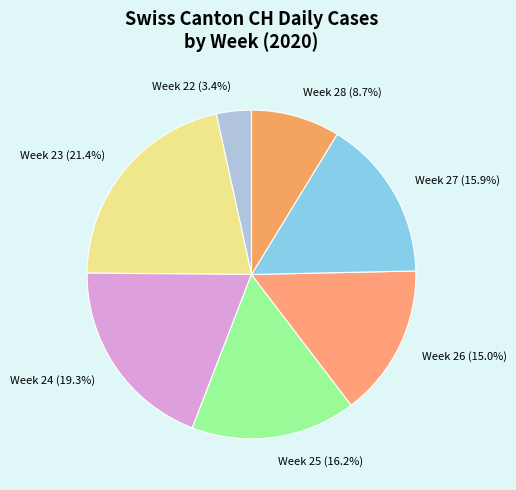

Does Week 22 (3.4%) represent more than half of the total?

No